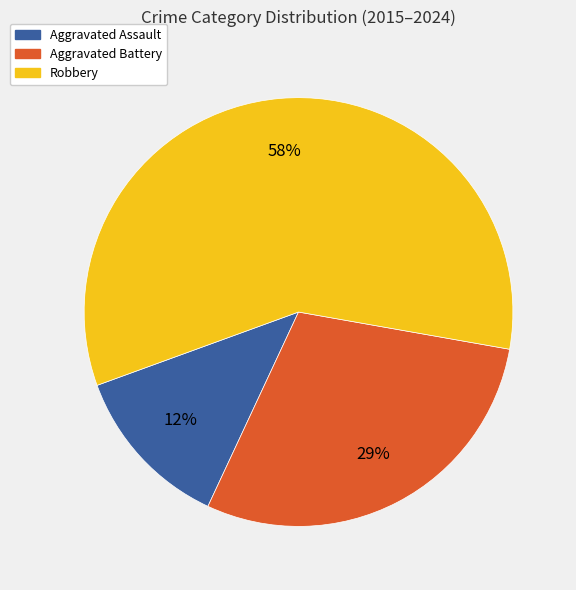

What percentage is the Aggravated Assault slice, to the nearest percent?

13%